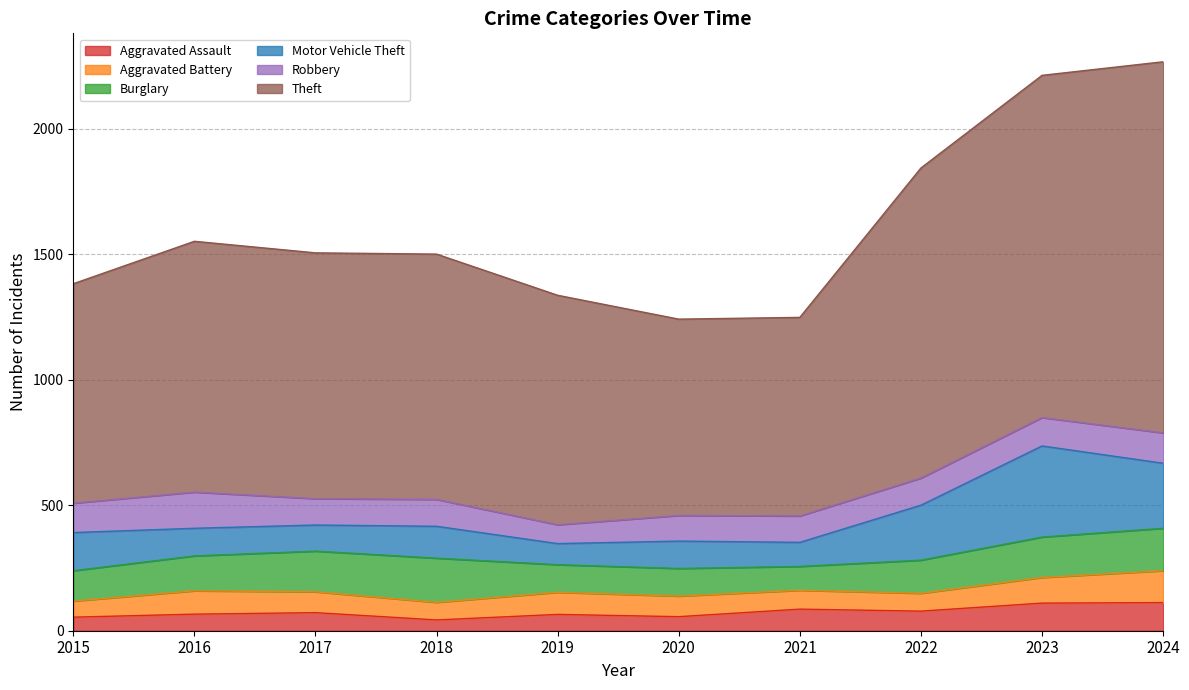

Reading left to right, extract all data points from this chart.

Aggravated Assault: 54	66	72	43	65	56	86	78	110	112
Aggravated Battery: 64	93	83	70	88	82	75	71	102	127
Burglary: 121	139	162	176	110	110	95	132	161	169
Motor Vehicle Theft: 152	110	104	127	84	109	96	219	363	259
Robbery: 117	144	105	107	75	102	105	108	113	121
Theft: 874	999	979	977	914	782	791	1235	1363	1478